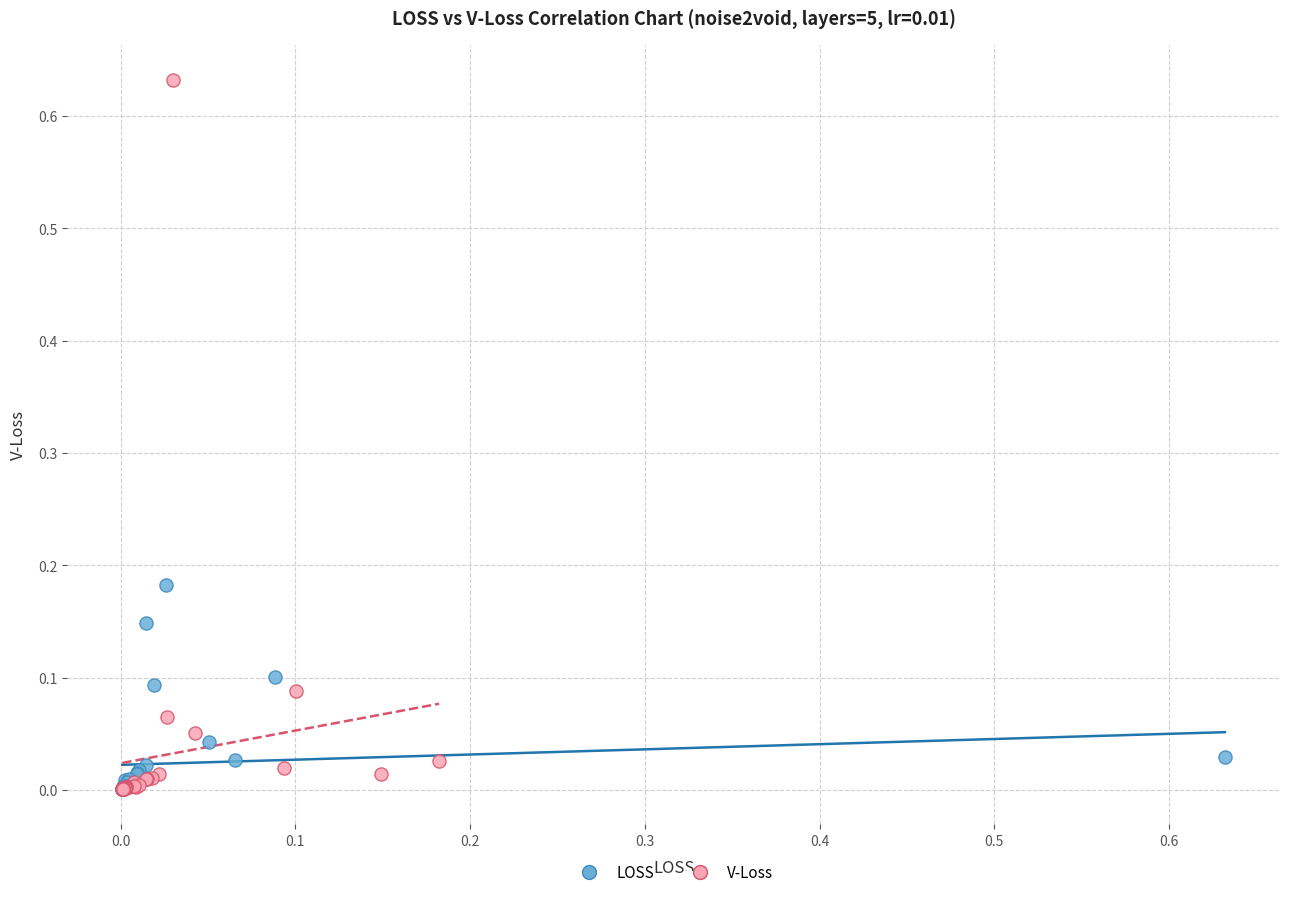

Which series has the largest Y range (max minus min)?

V-Loss